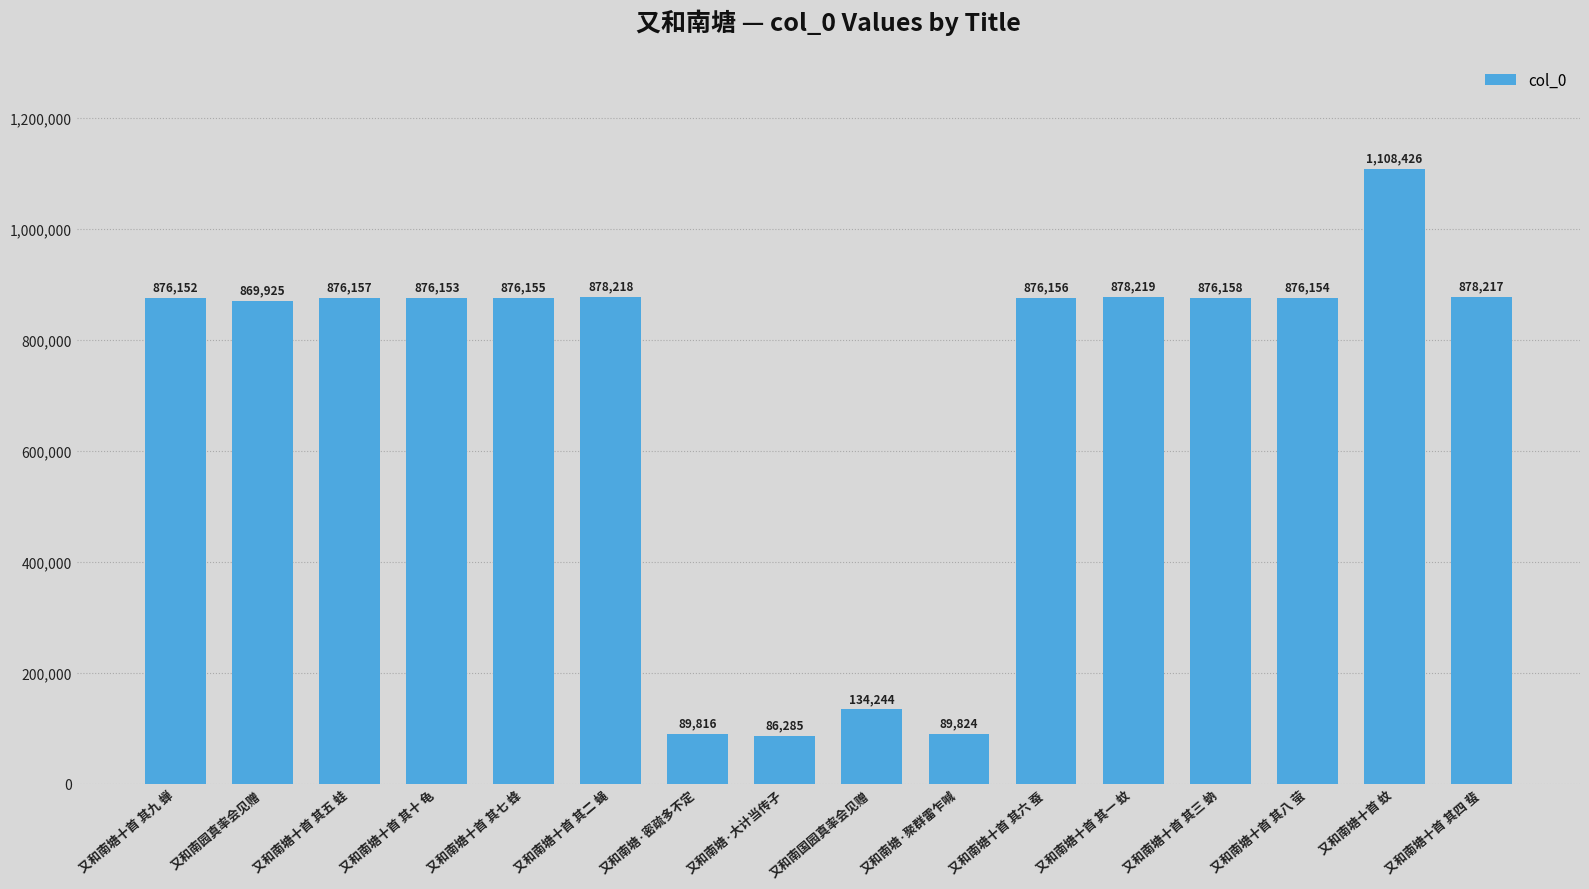

What is the value of the 3rd bar from the left?

876157